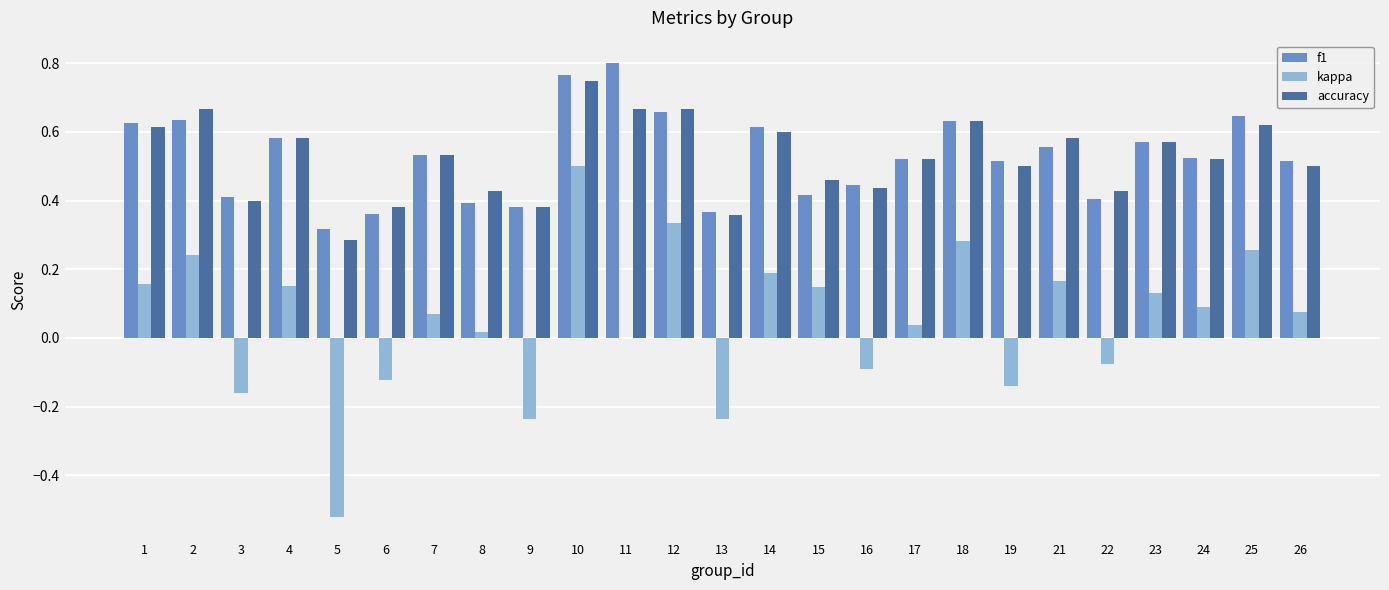

Which category has the highest value in the f1 series?

11